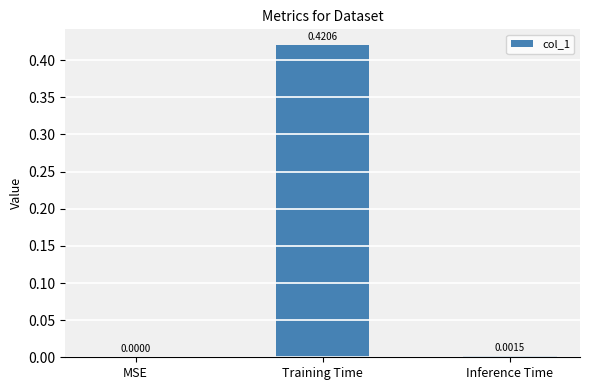

Is it true that the value at Training Time is 0.3?

False